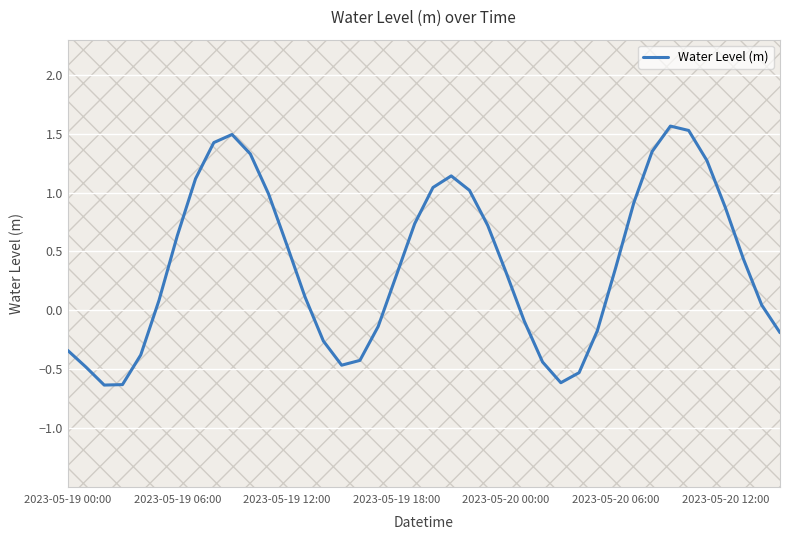

What is the maximum value for Water Level (m)?

1.6